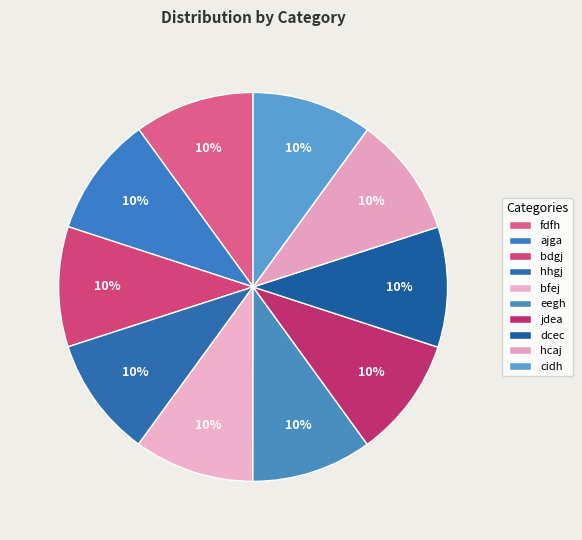

How many segments does this pie chart have?

10